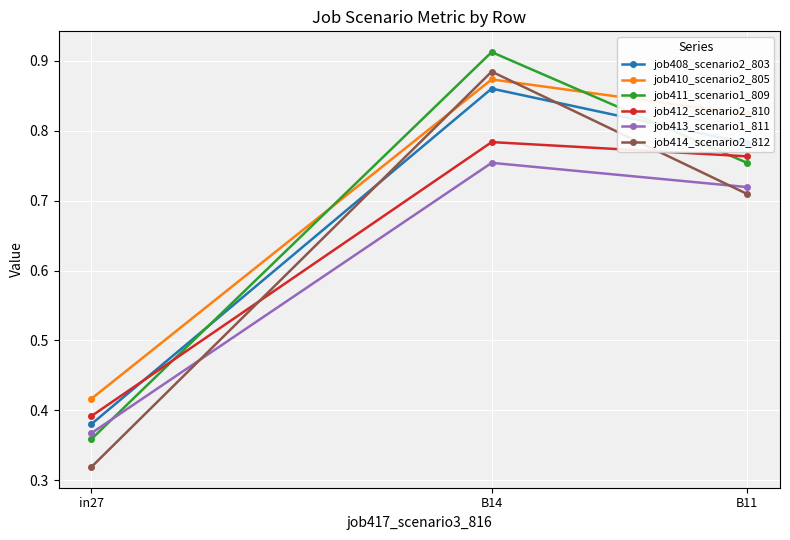

What is the average value of the job414_scenario2_812 series?

0.6